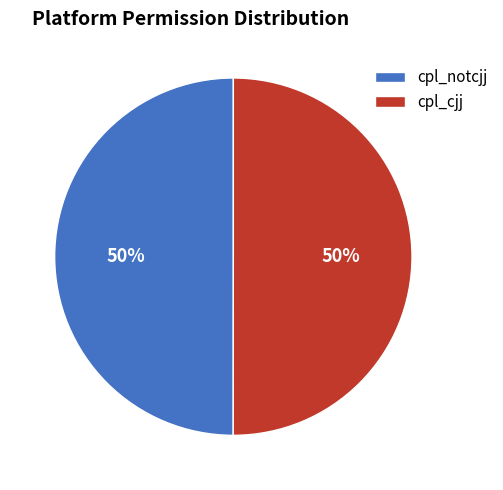

The cpl_notcjj slice represents 50% of the pie. True or false?

True